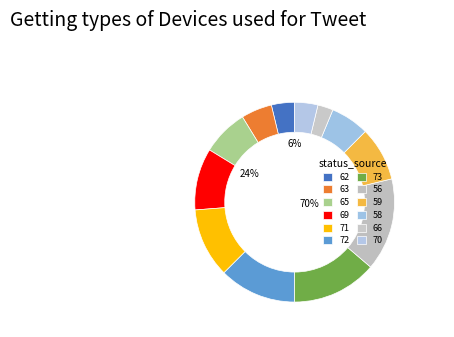

What portion of the pie excludes 71?

88.8%